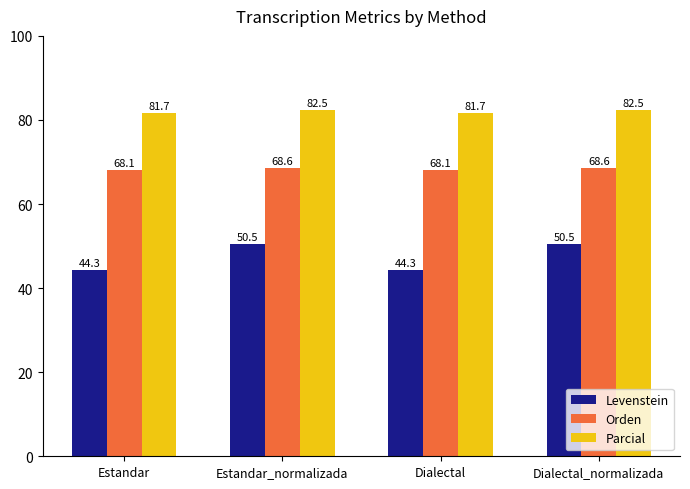

What are all the series names shown in the legend?

Levenstein, Orden, Parcial